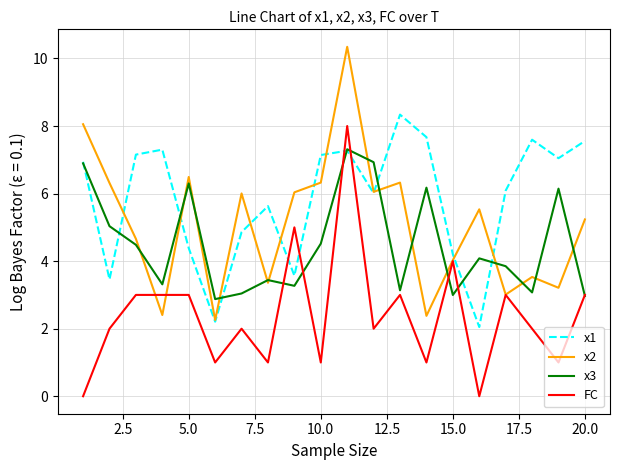

Which series has the largest total across all categories?

x1